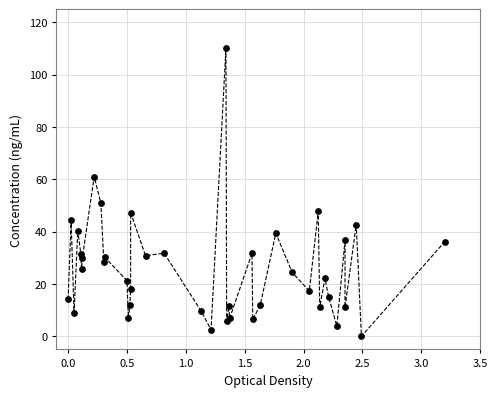

What Y value in the scatter plot is closest to 55?

50.9